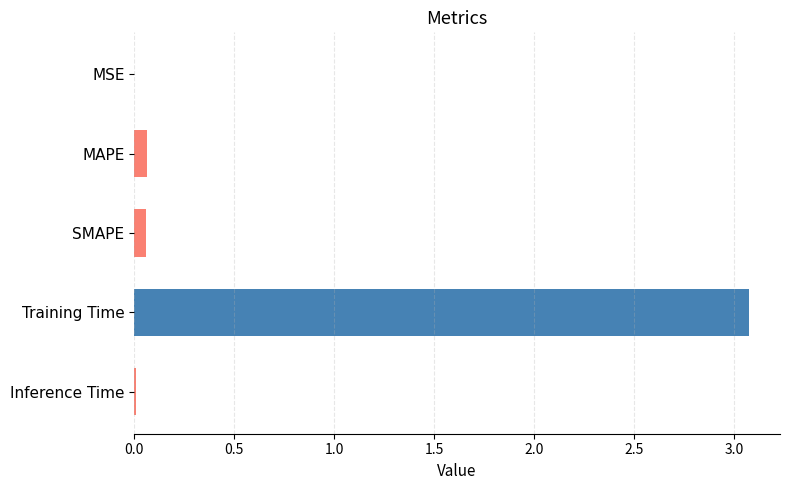

Which has a higher value, Training Time or MAPE?

Training Time